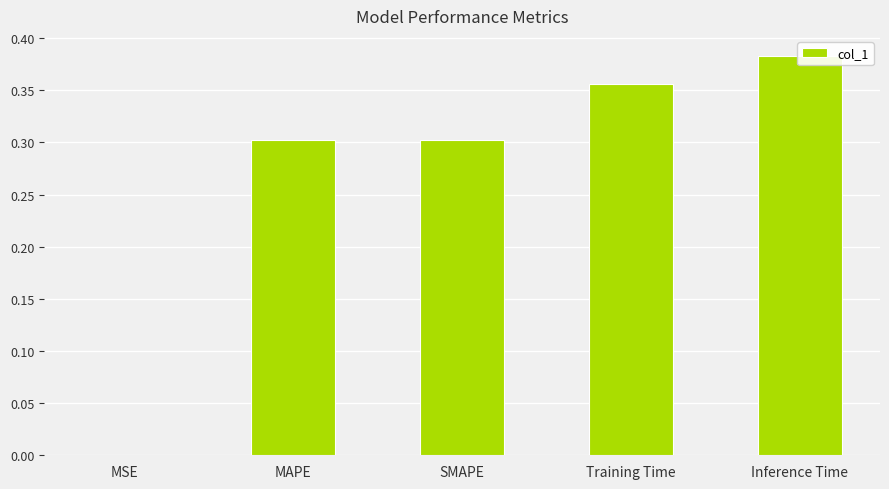

What is the greatest value displayed?

0.4